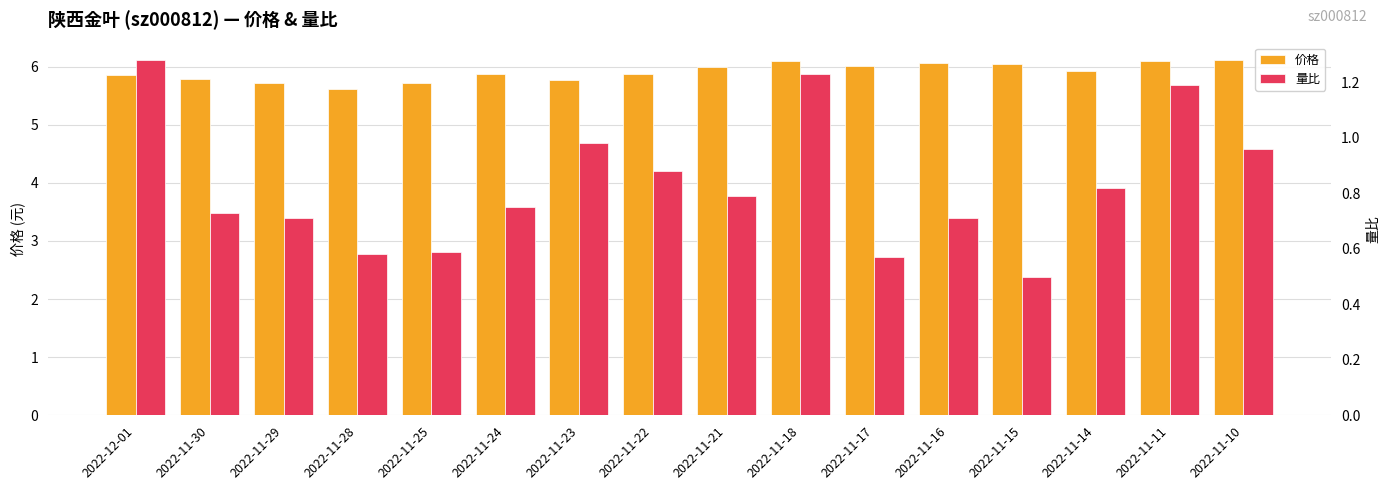

At which label does 量比 reach its minimum?

2022-11-15